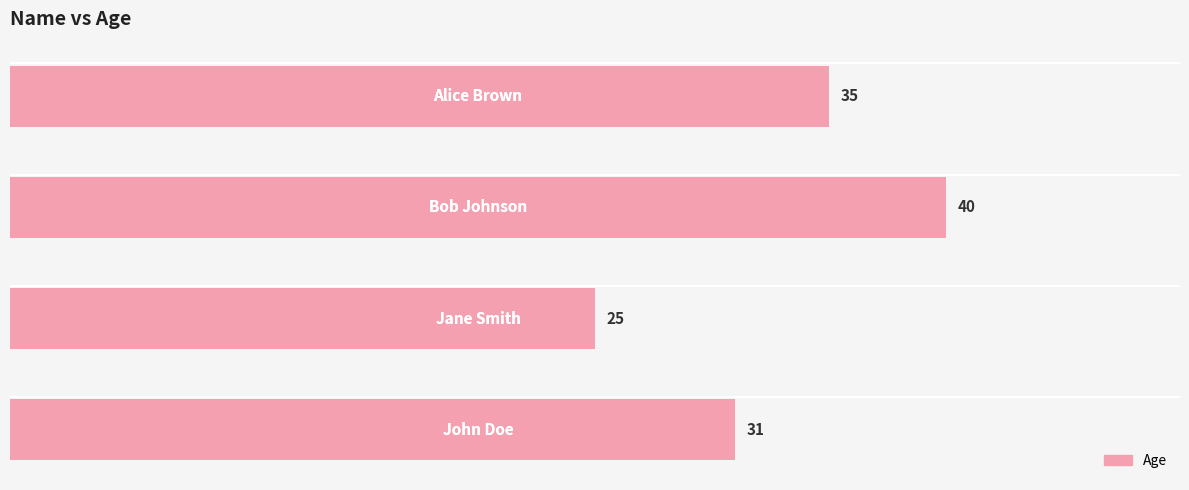

What is the minimum value shown in the chart?

25